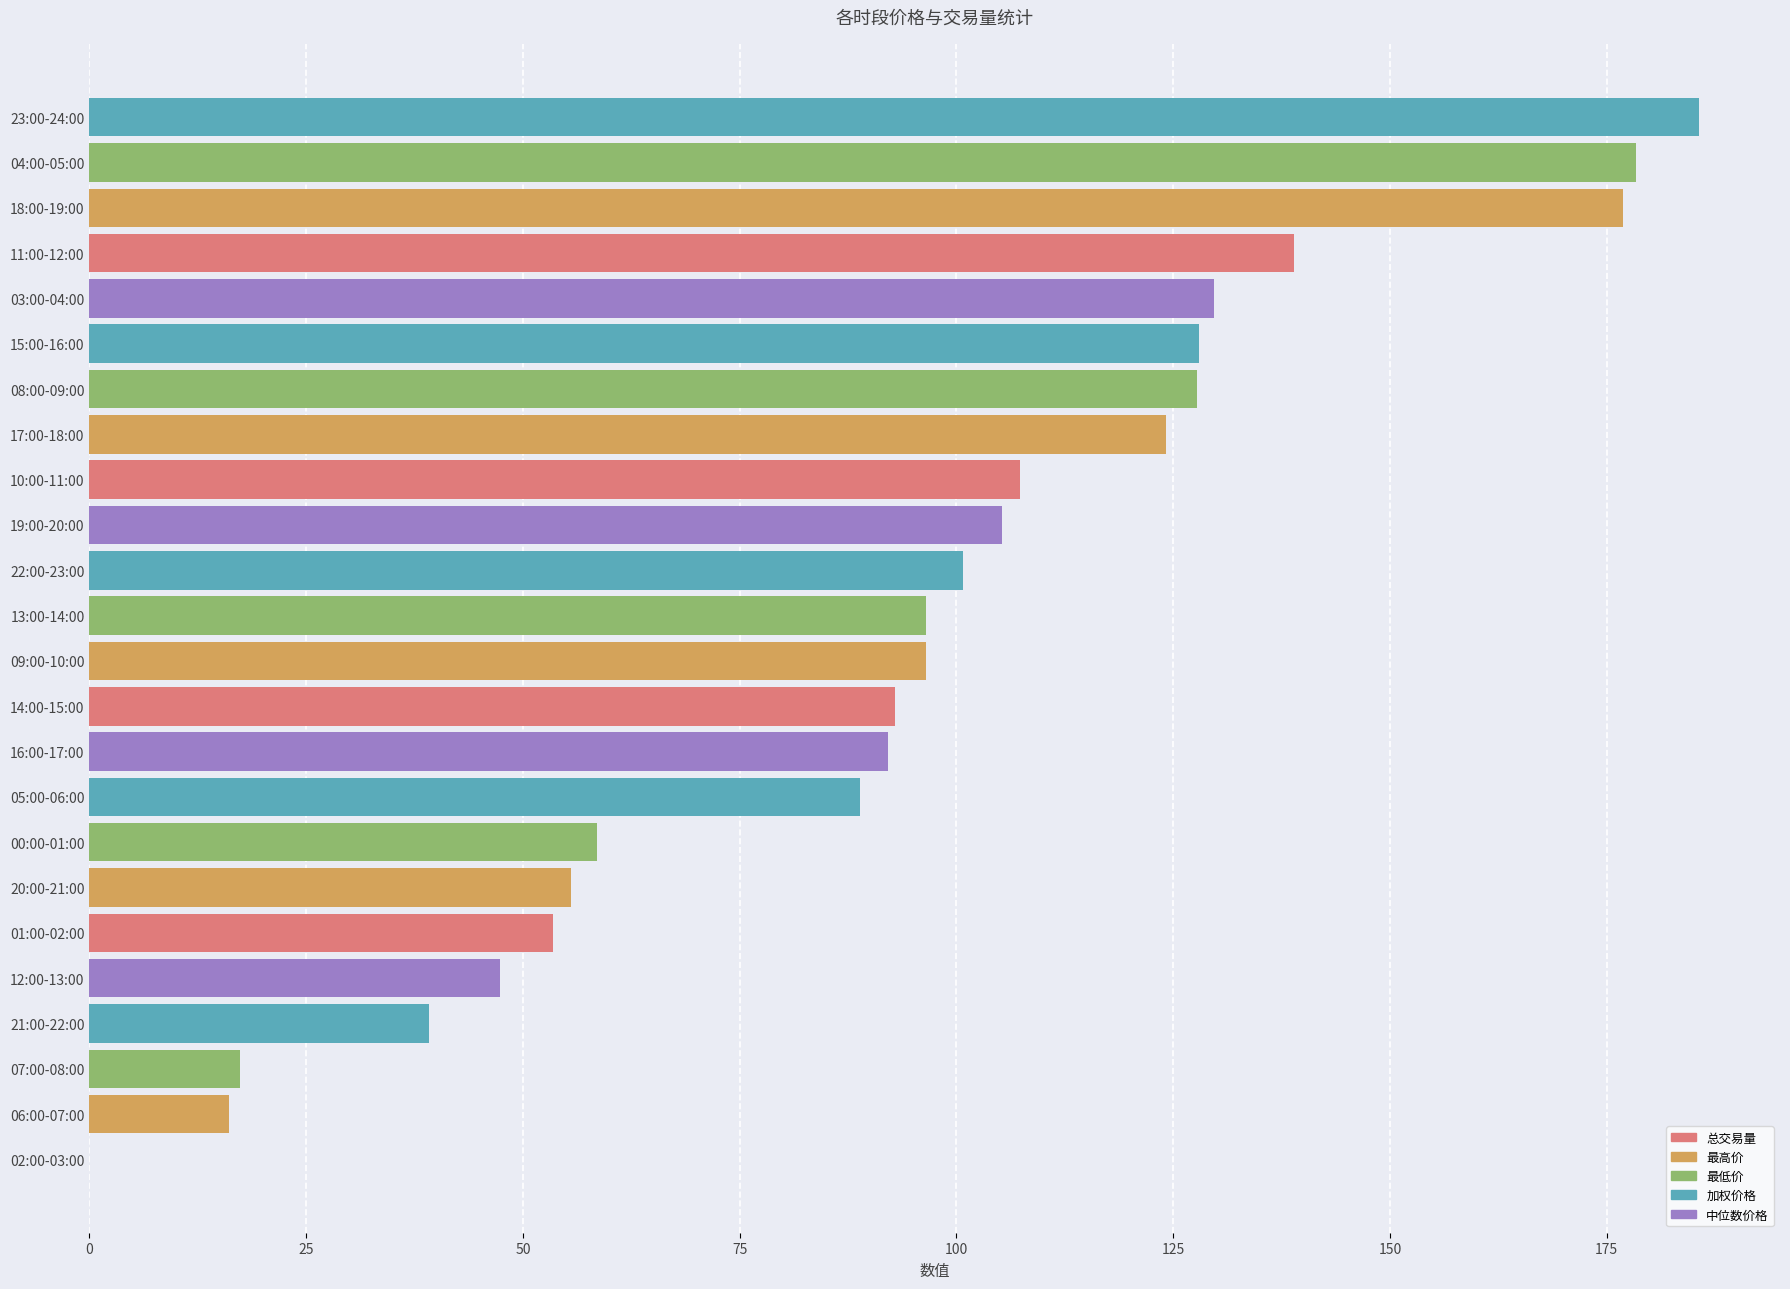

What is the greatest value displayed?

185.7